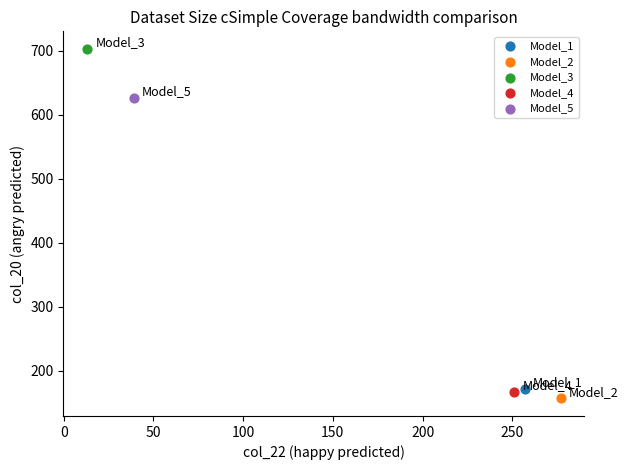

Which series contains the highest Y value?

Model_3